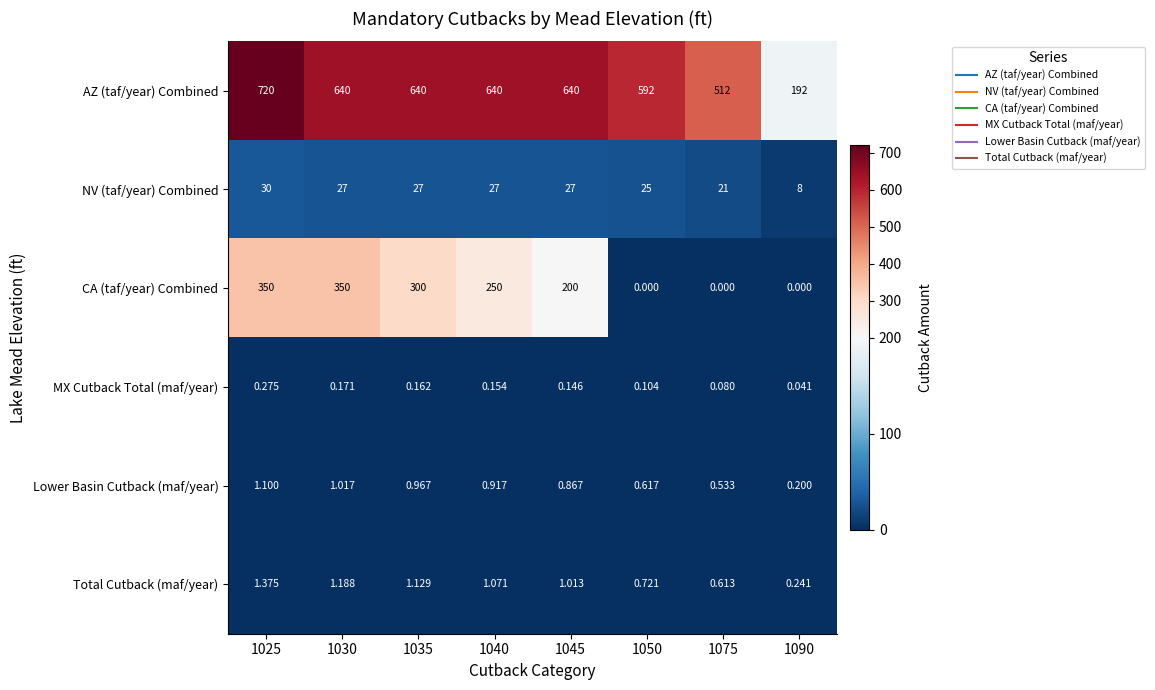

At which category is the sum across all series the highest?

1025